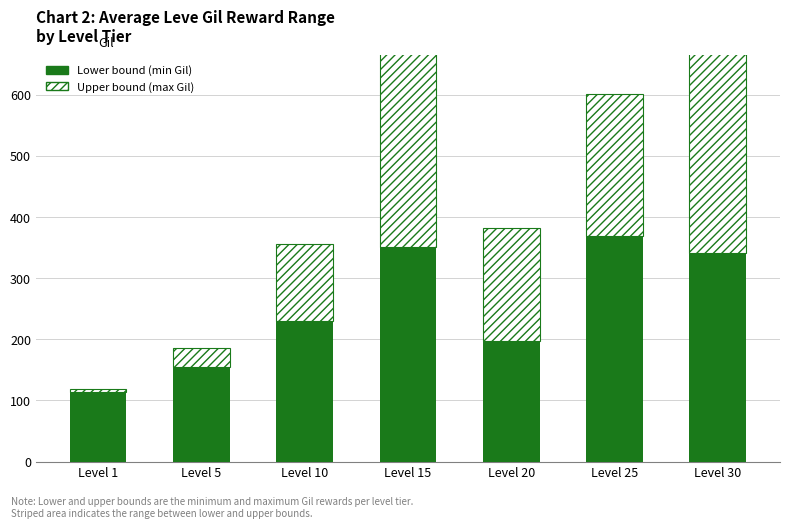

At how many categories does at least one series exceed 304?

3